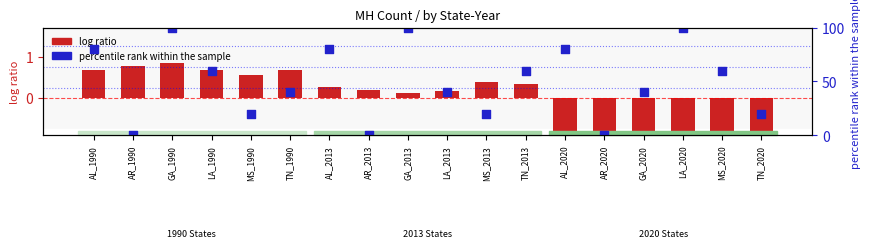

Which series reaches the maximum Y coordinate?

percentile rank (1990)